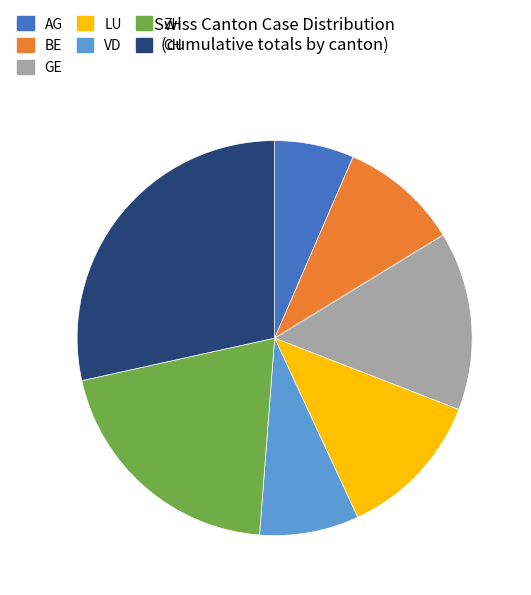

Is it true that ZH is 20% of the pie?

True